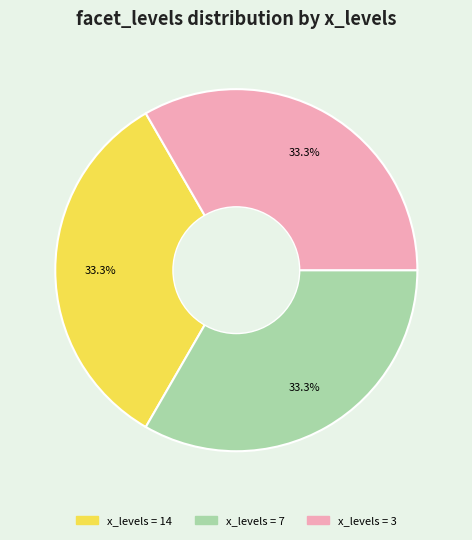

Does any single category account for the majority?

No